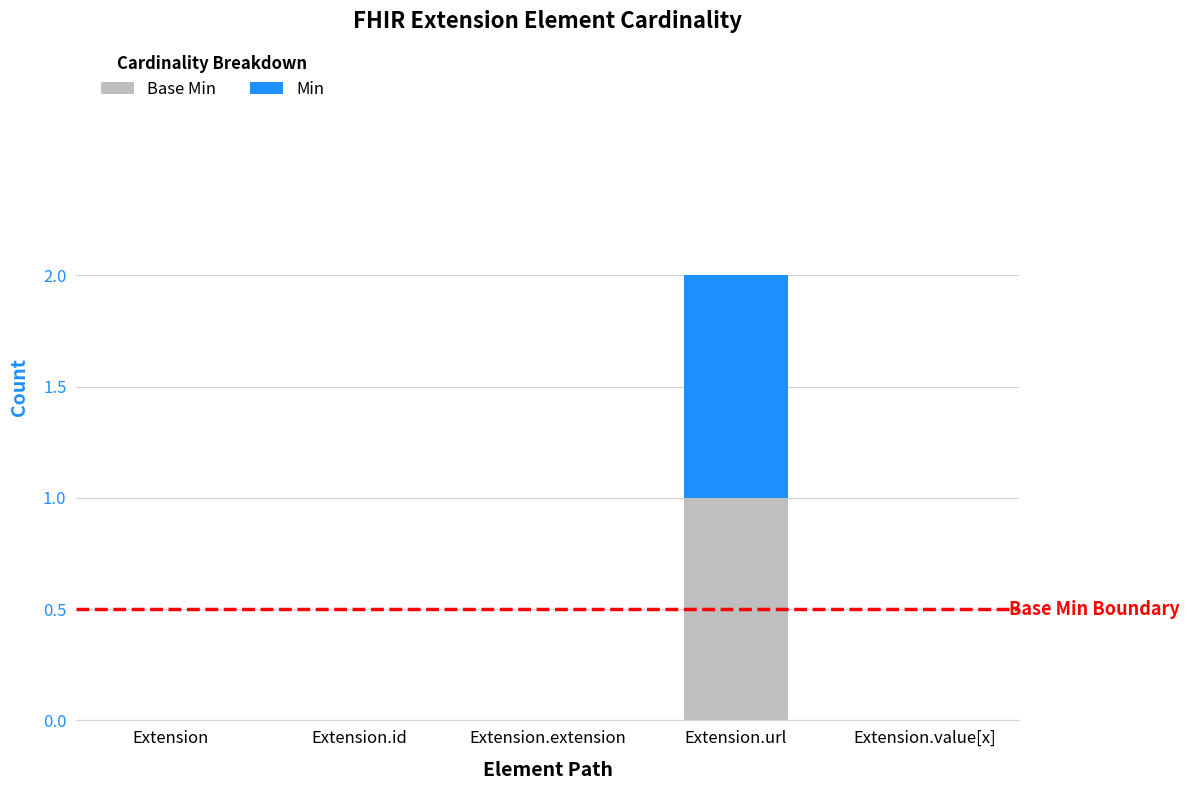

Are the bars horizontal?

No